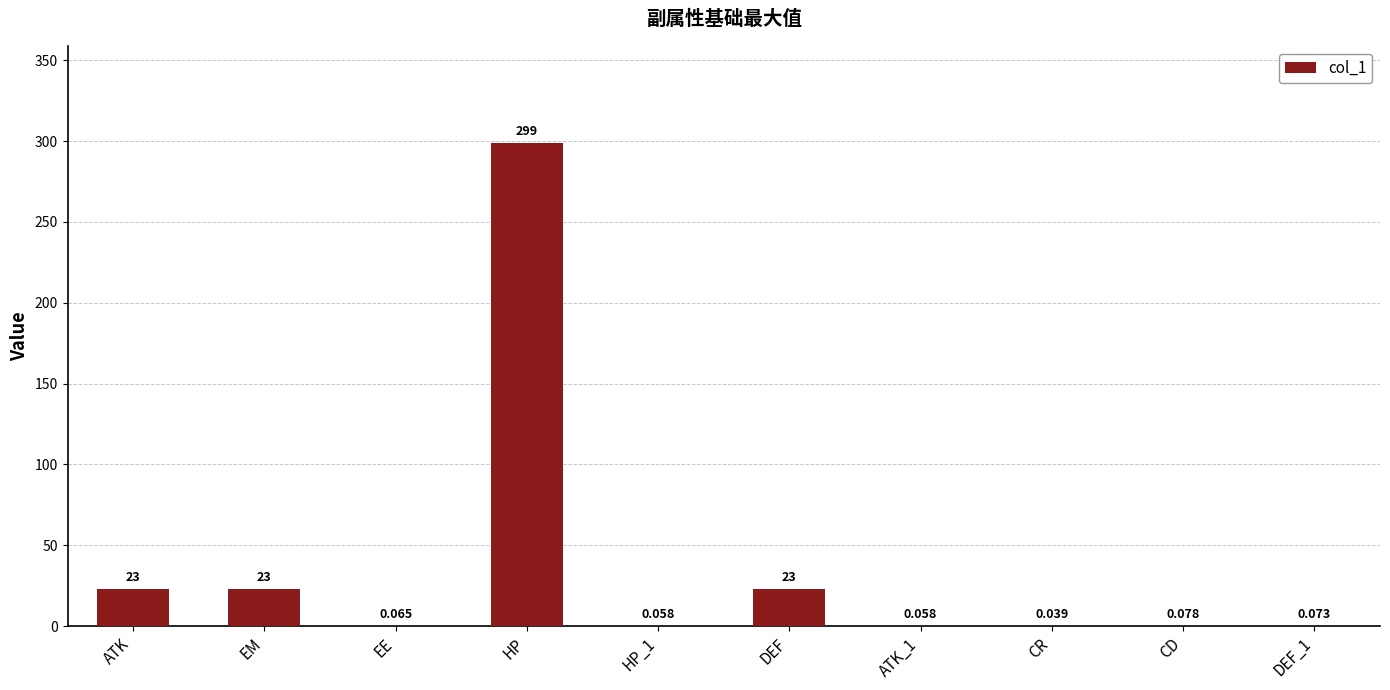

What is the difference between the values at HP_1 and EM?

22.9